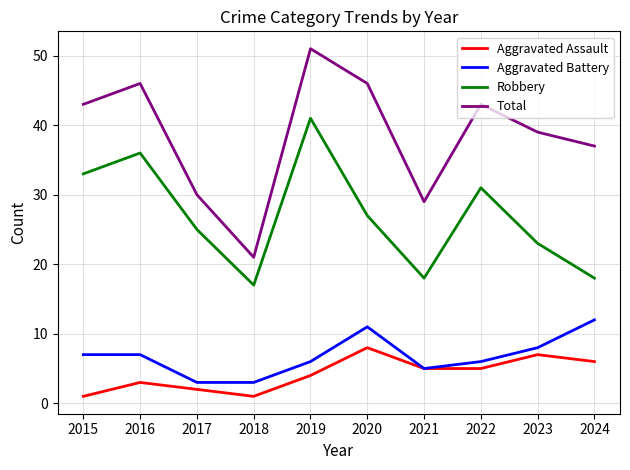

What are all the series names shown in the legend?

Aggravated Assault, Aggravated Battery, Robbery, Total